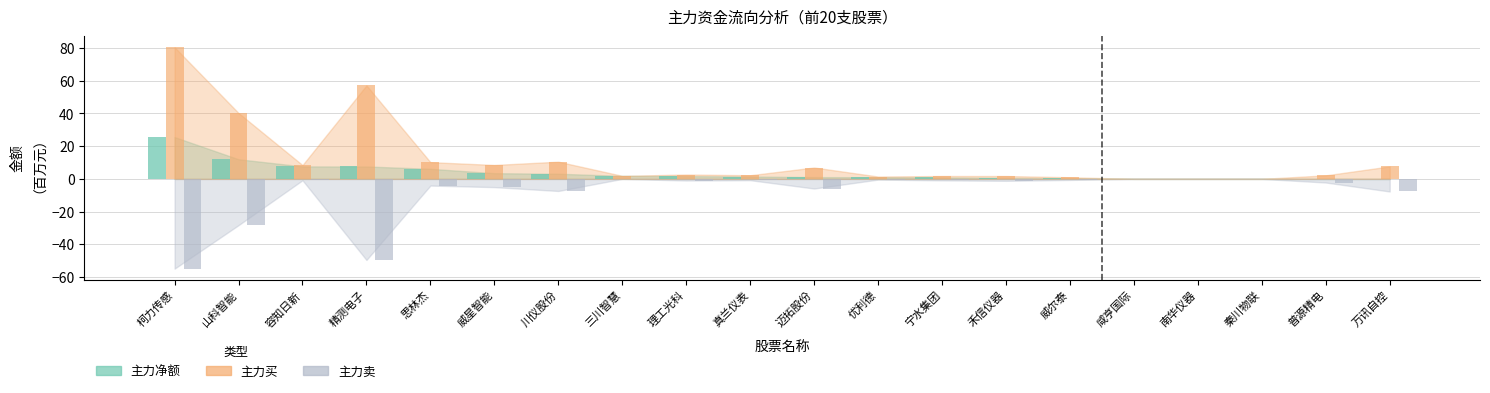

Is it true that 主力卖 equals -46.0 at 山科智能?

False